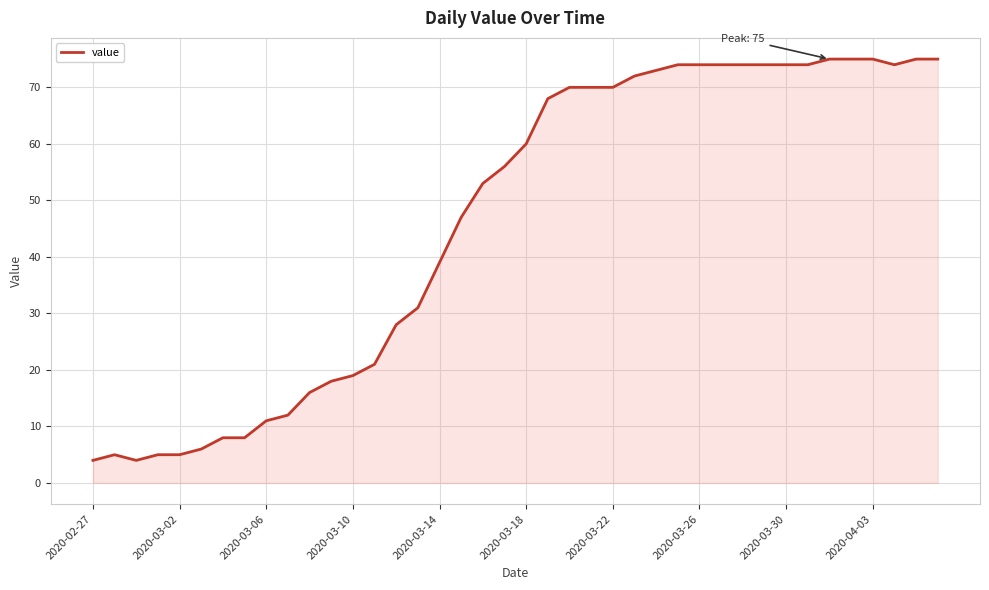

What is the greatest value displayed?

75